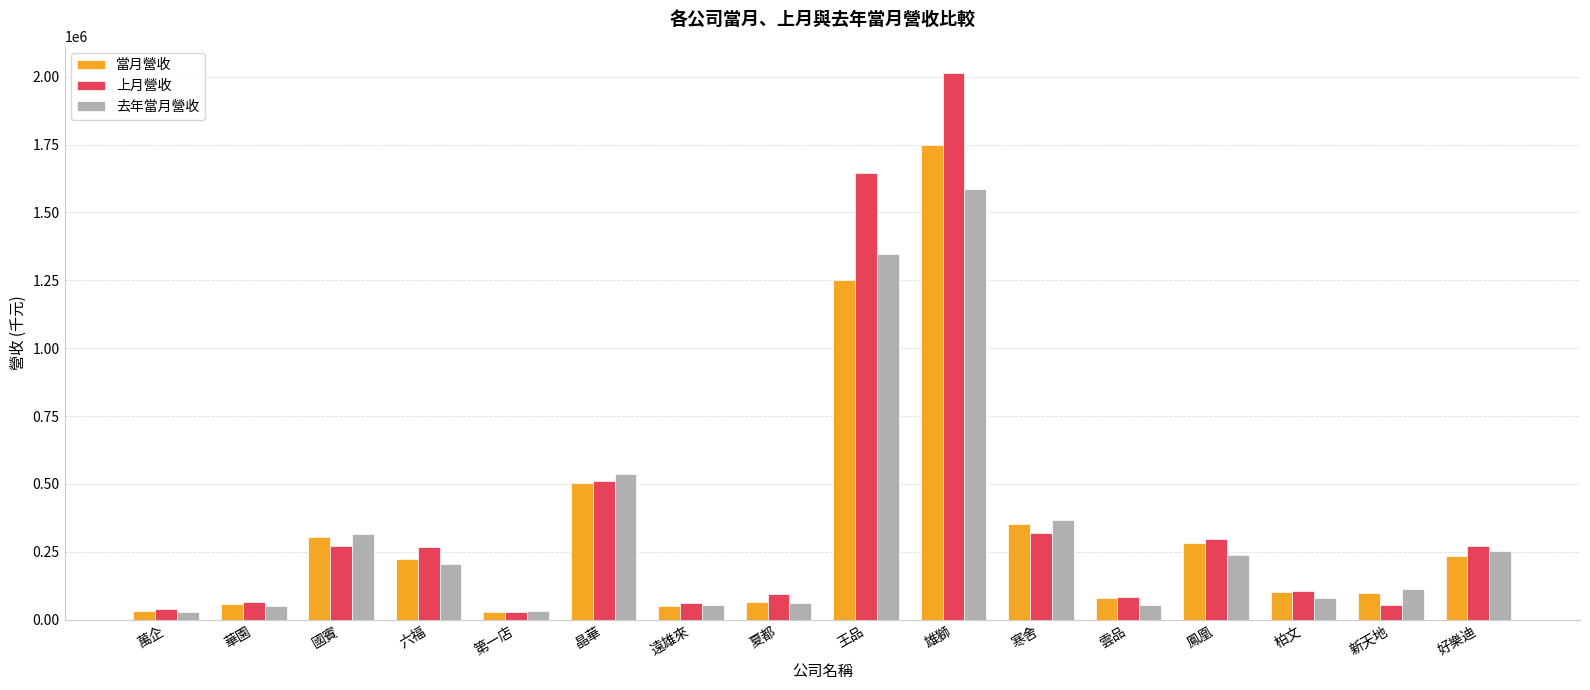

At which category is the sum across all series the highest?

雄獅